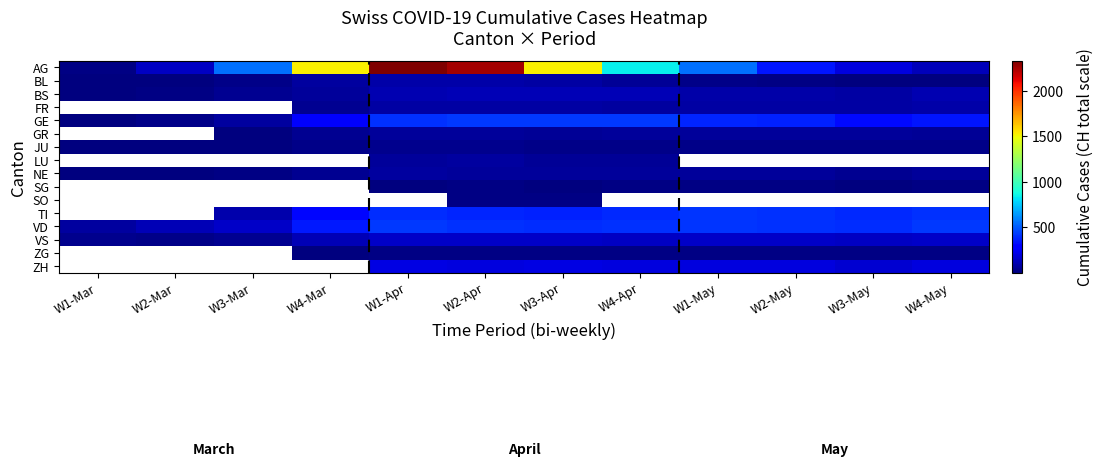

Between W3-Apr and W1-May, which is larger?

W3-Apr